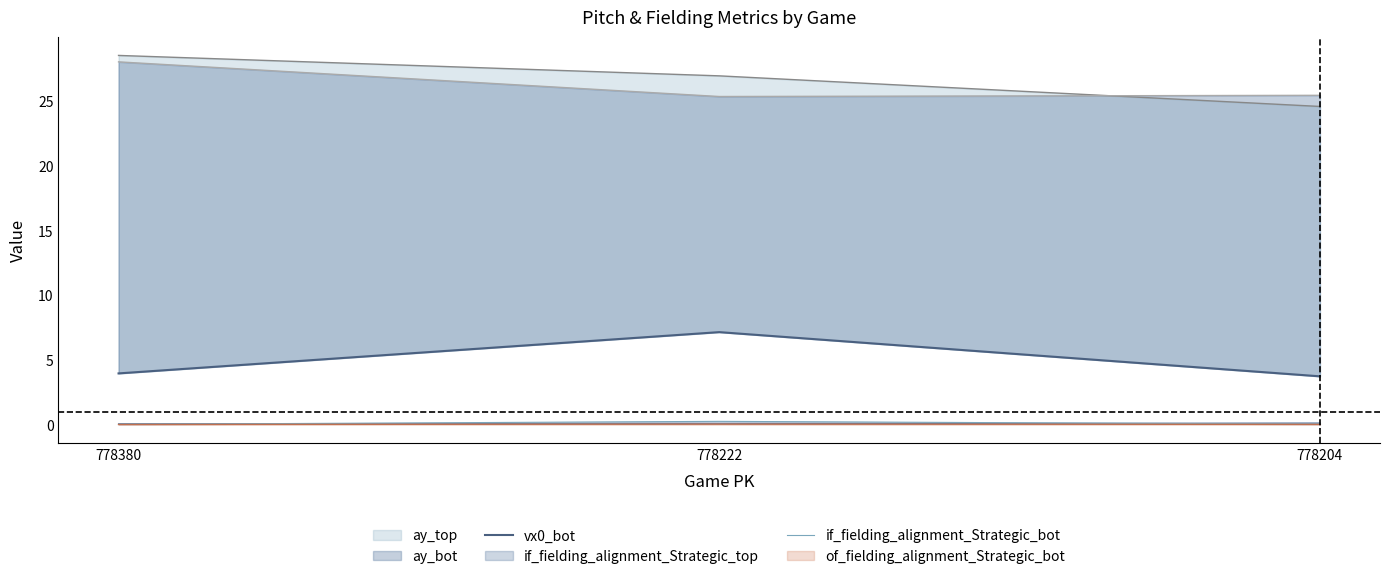

Is it true that of_fielding_alignment_Strategic_bot equals 0.0 at 778204?

True